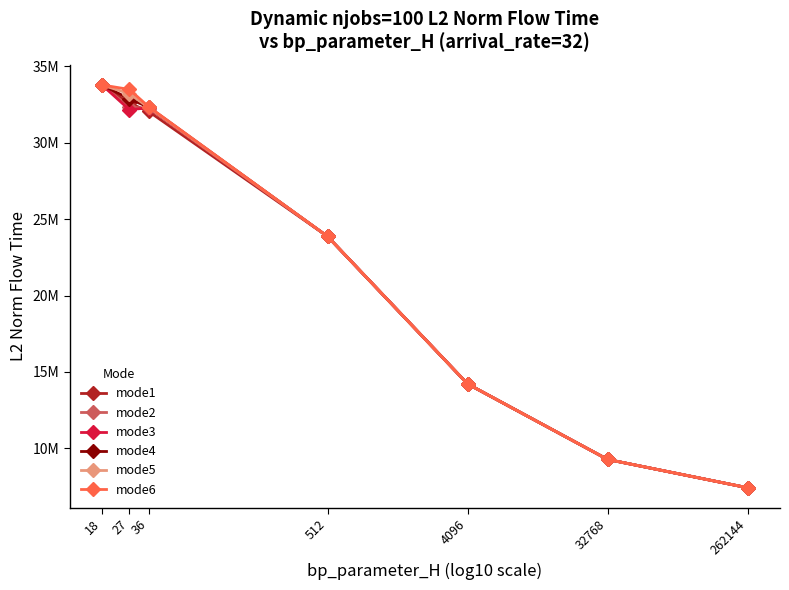

What is the sum of the mode6 values at 27 and 18?

67289823.6